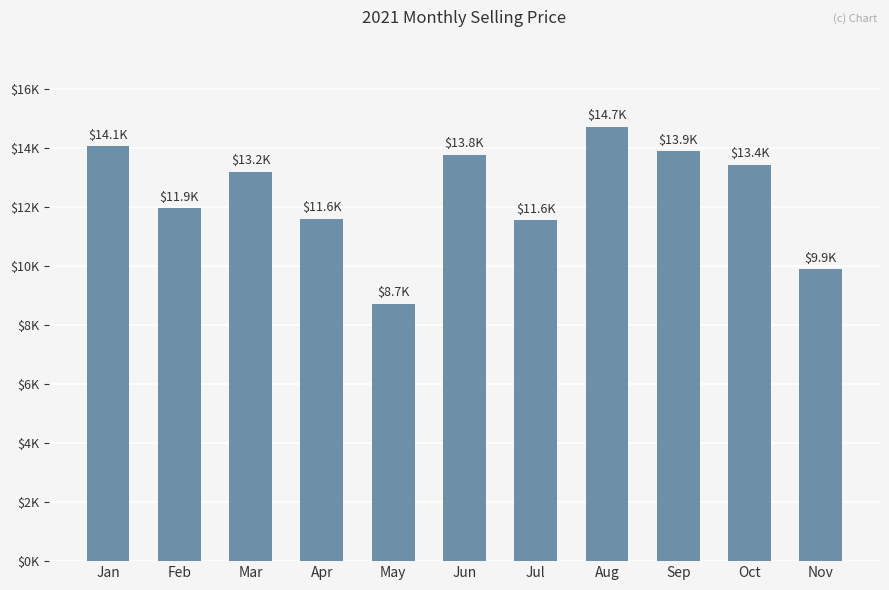

Are the bars horizontal?

No